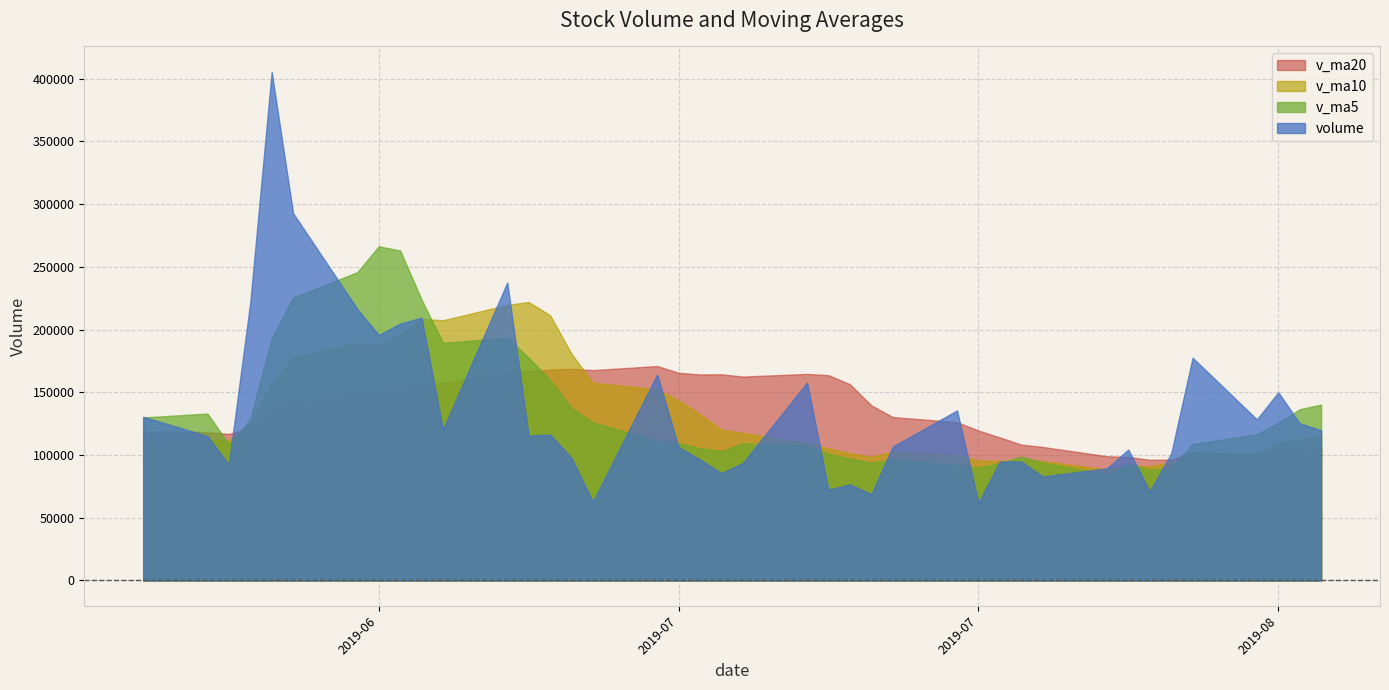

Rank the series by their maximum value, from lowest to highest.

v_ma20, v_ma10, v_ma5, volume